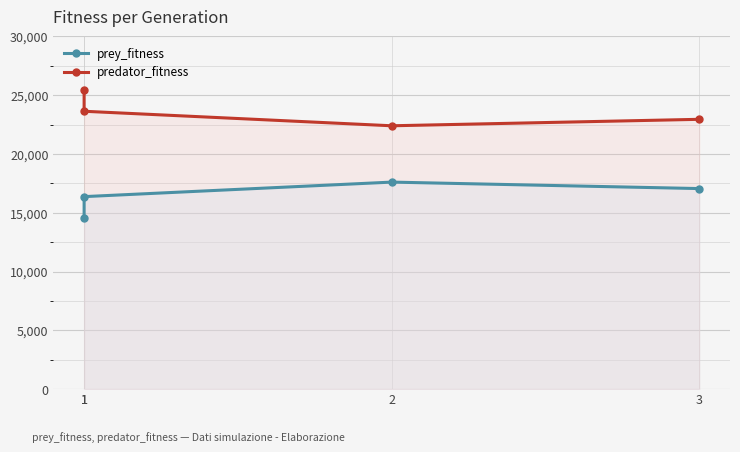

True or false: predator_fitness and prey_fitness cross at least once.

False